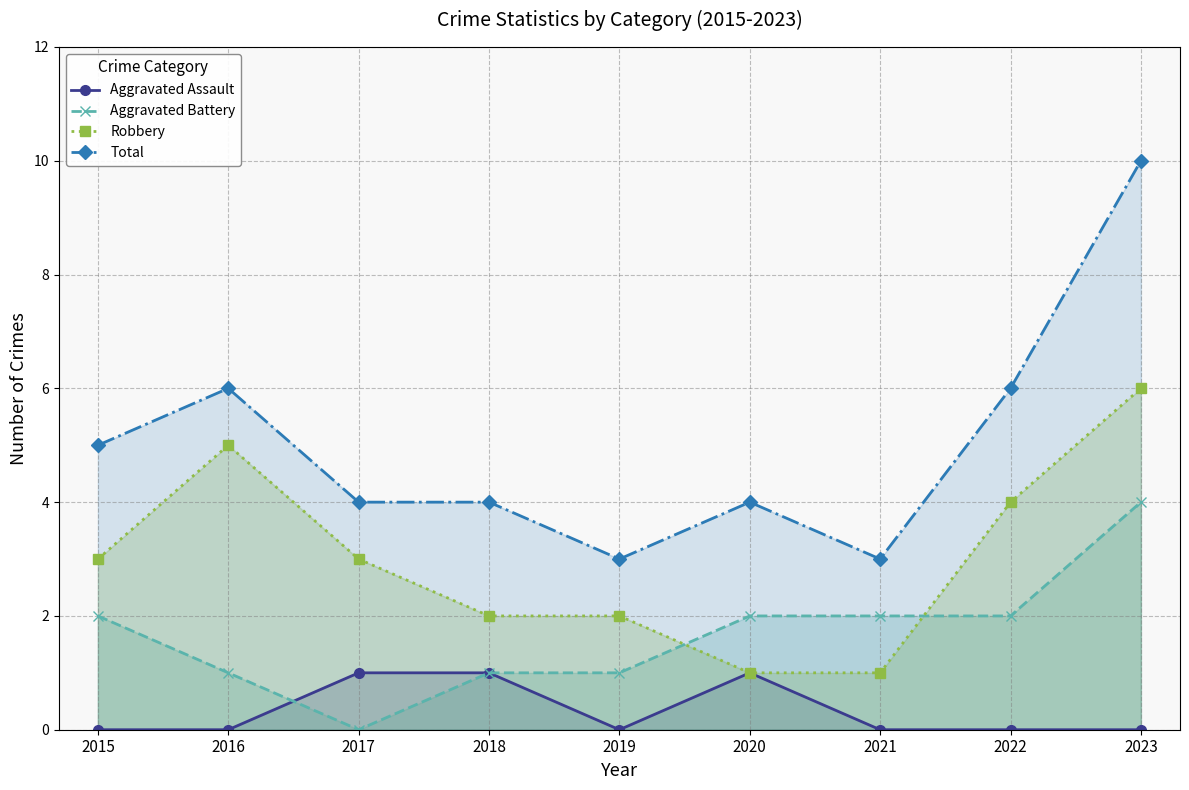

Does the chart have visible grid lines?

Yes